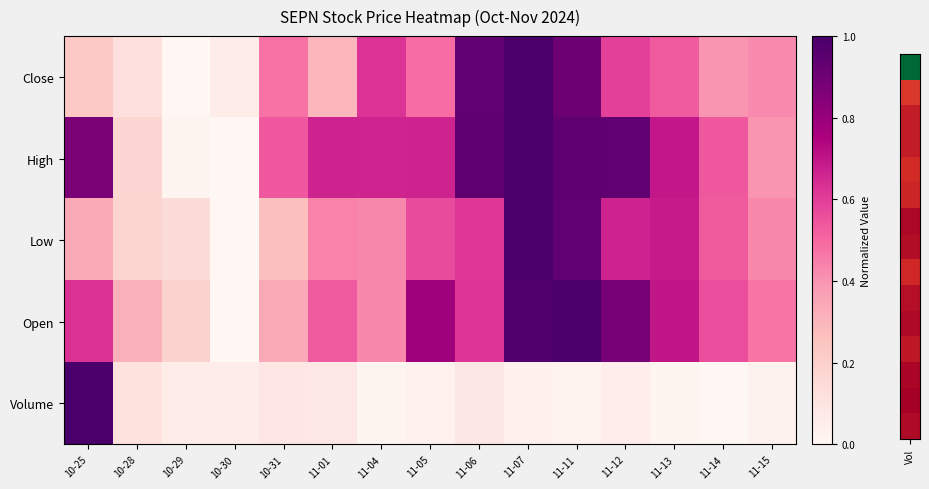

Rank the series at 10-25 from highest to lowest value.

Volume, High, Open, Low, Close